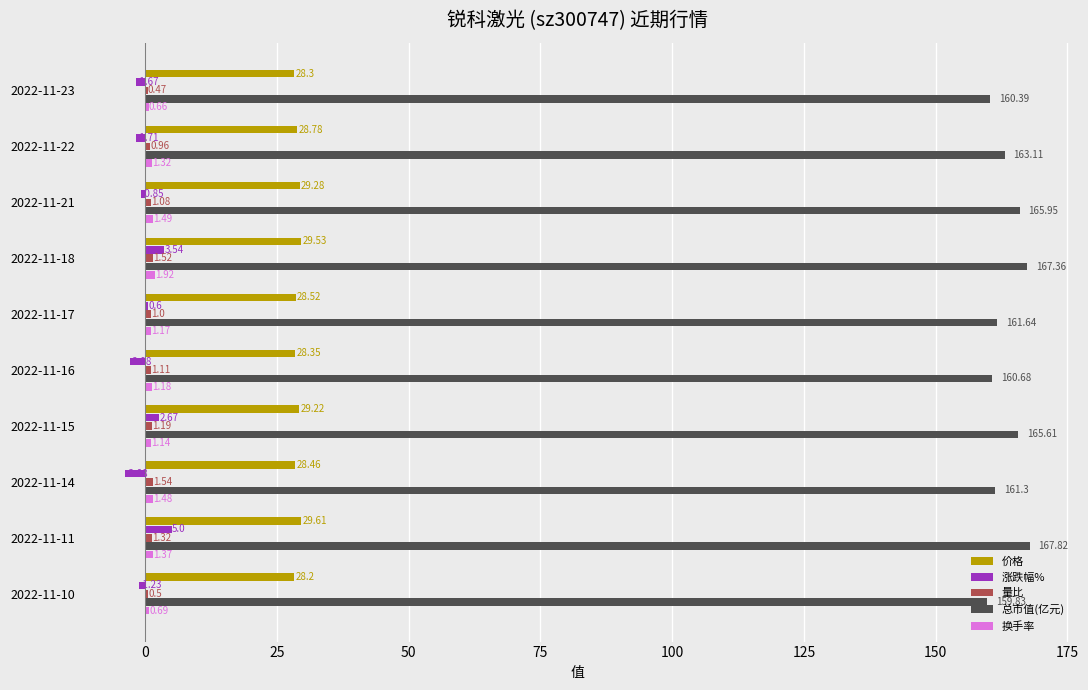

Which series has the largest total across all categories?

总市值(亿元)